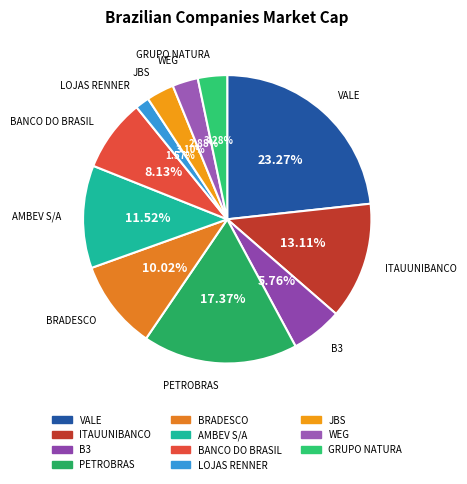

Which slice is the smallest?

LOJAS RENNER